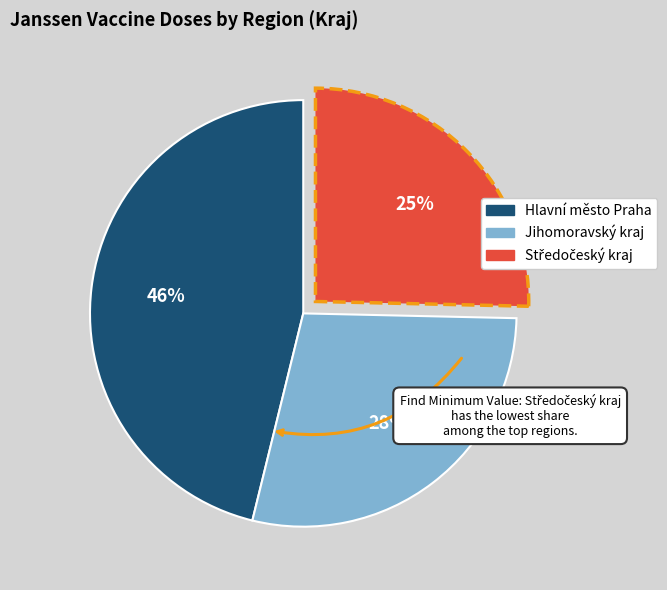

To the nearest percent, what is the average slice percentage?

33%